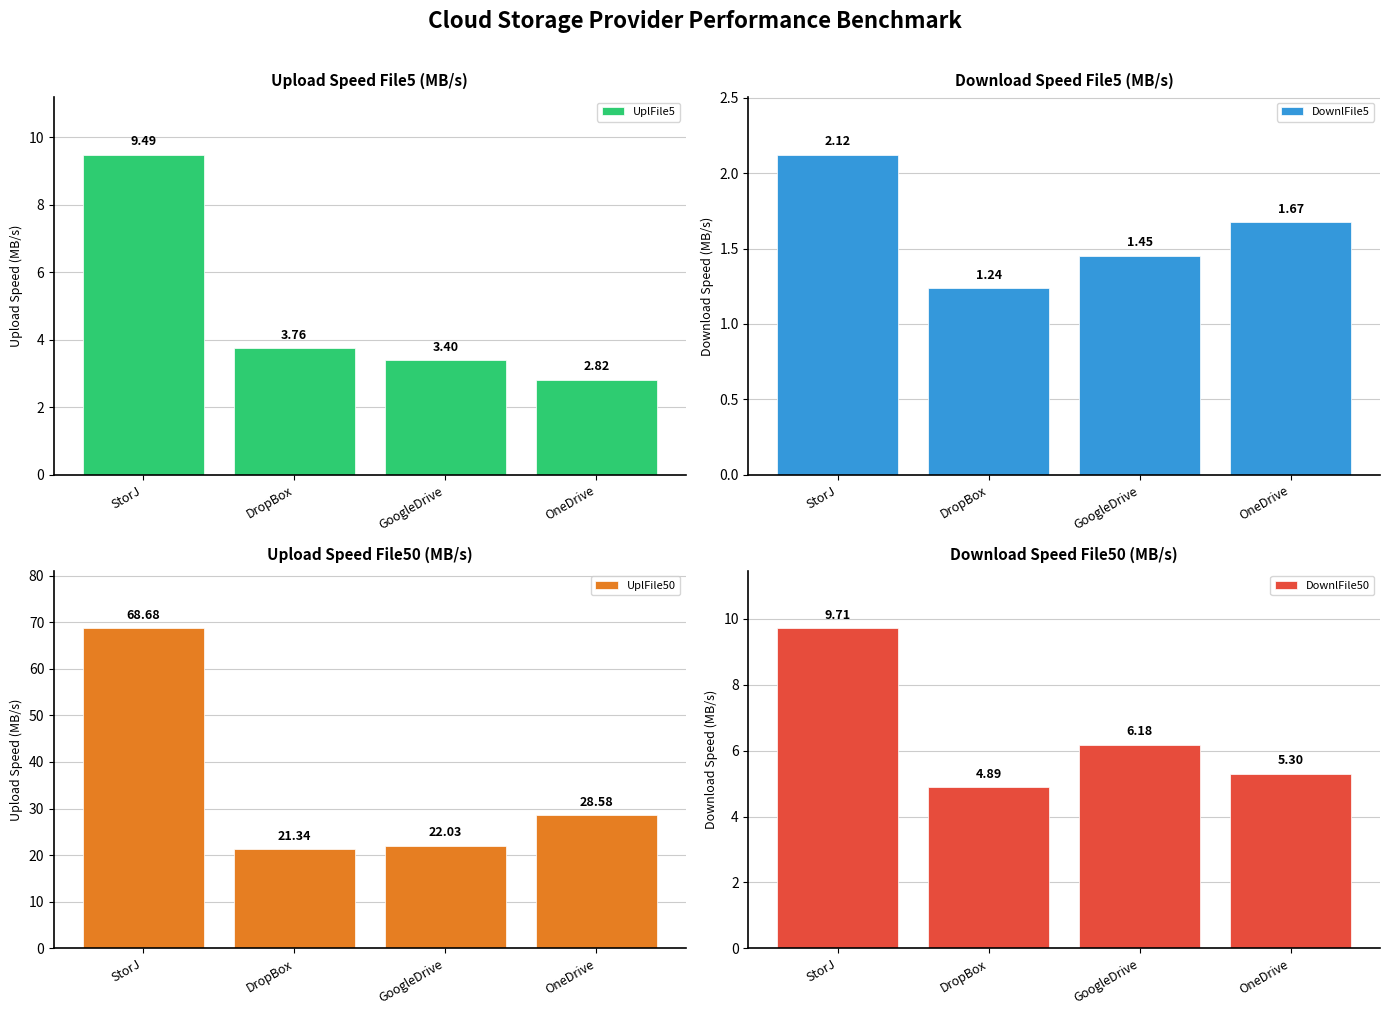

What is the approximate value of DownlFile50 at StorJ?

9.7